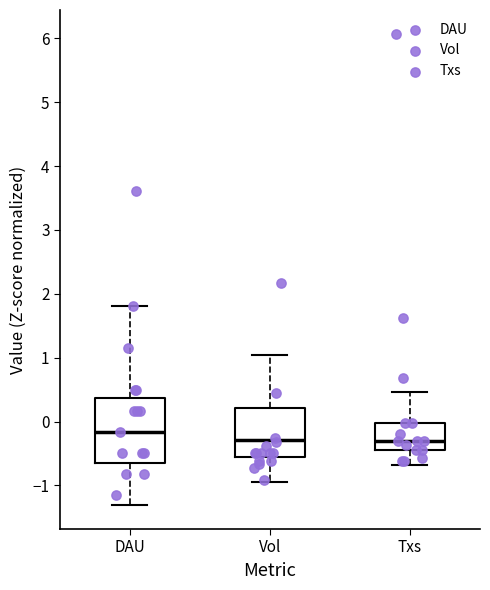

Reading left to right, read every box against the y-axis: the position of its median line, the range the box covers, and the ends of its whiskers. The values are not printed on the chart, so give them approximately, as read against the axis.

DAU: median -0.2, box -0.7 to 0.4, whiskers -1.3 to 1.8
Vol: median -0.3, box -0.6 to 0.2, whiskers -0.9 to 1.0
Txs: median -0.3, box -0.4 to 0.0, whiskers -0.7 to 0.5